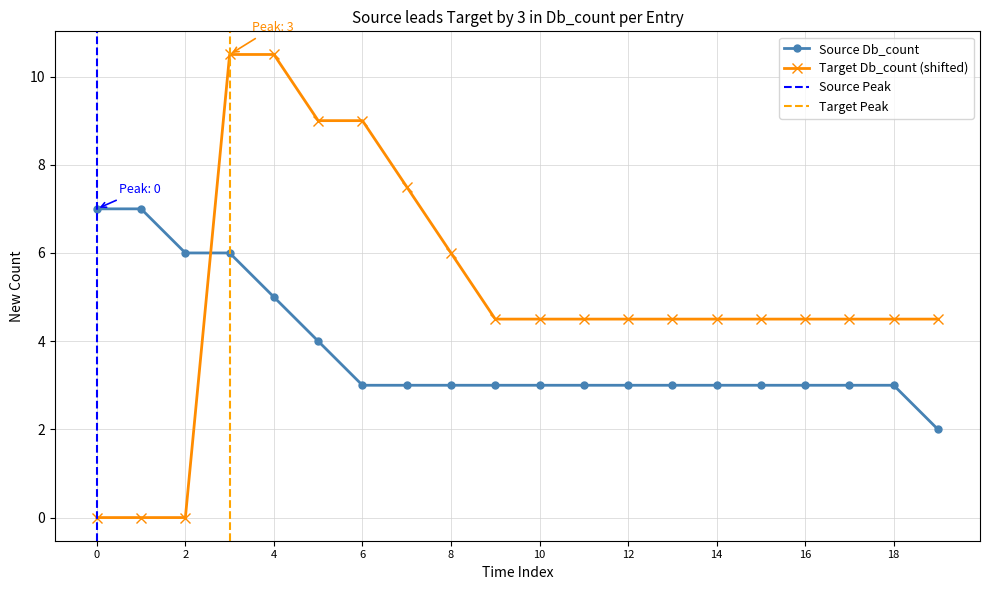

Is it true that Source Db_count equals 1.7 at 14?

False